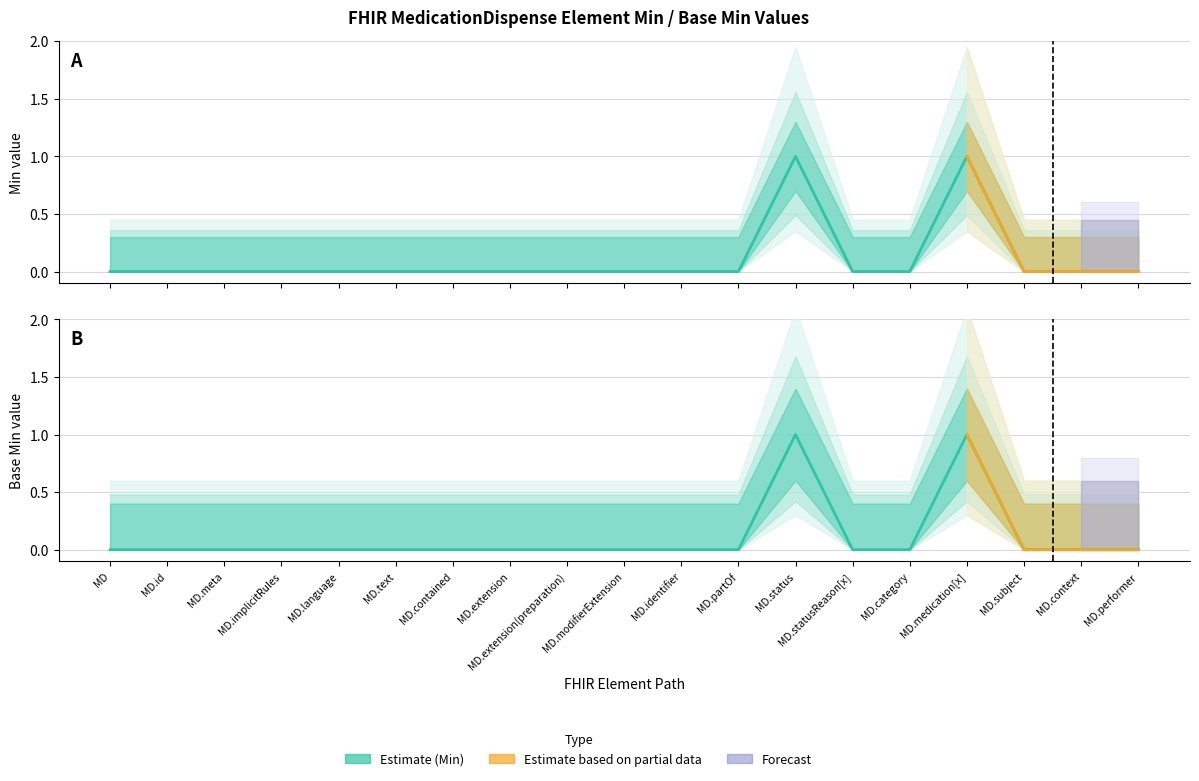

Is the value of Min at MD.partOf greater than the value of Base Min at MD.partOf?

No